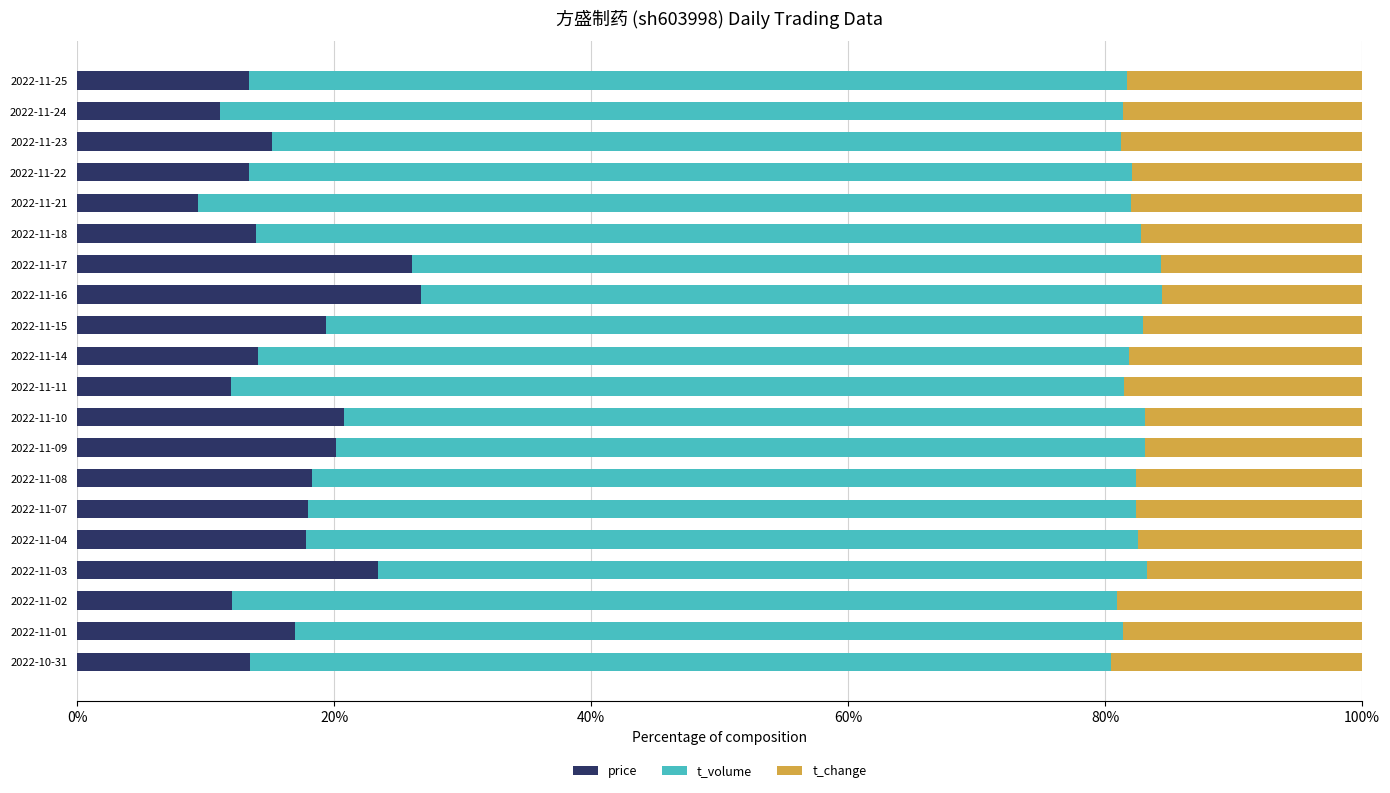

What is the total value across all series at 2022-11-14?

100.0